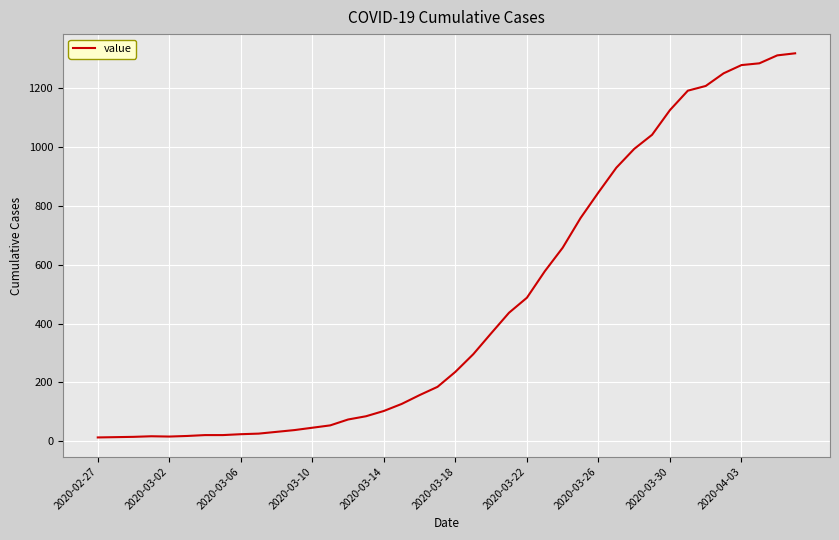

What is the maximum value shown in the chart?

1319